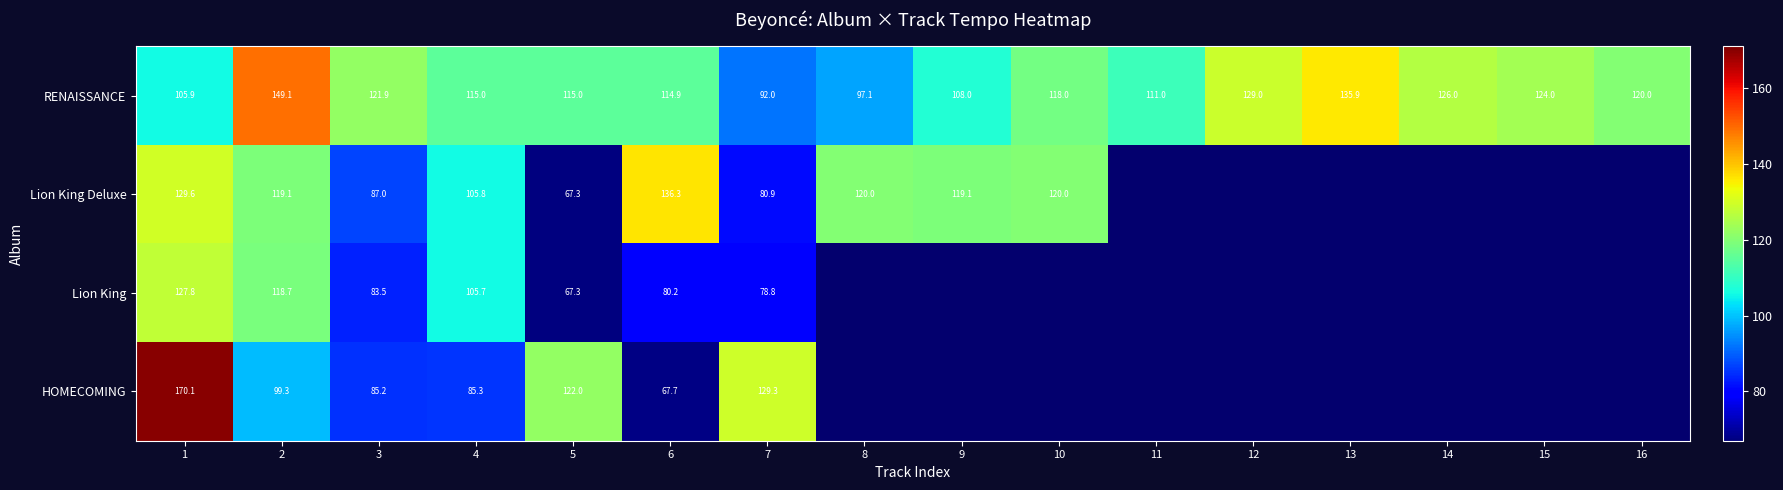

At 7, list the series in order from smallest to largest.

Lion King, Lion King Deluxe, RENAISSANCE, HOMECOMING